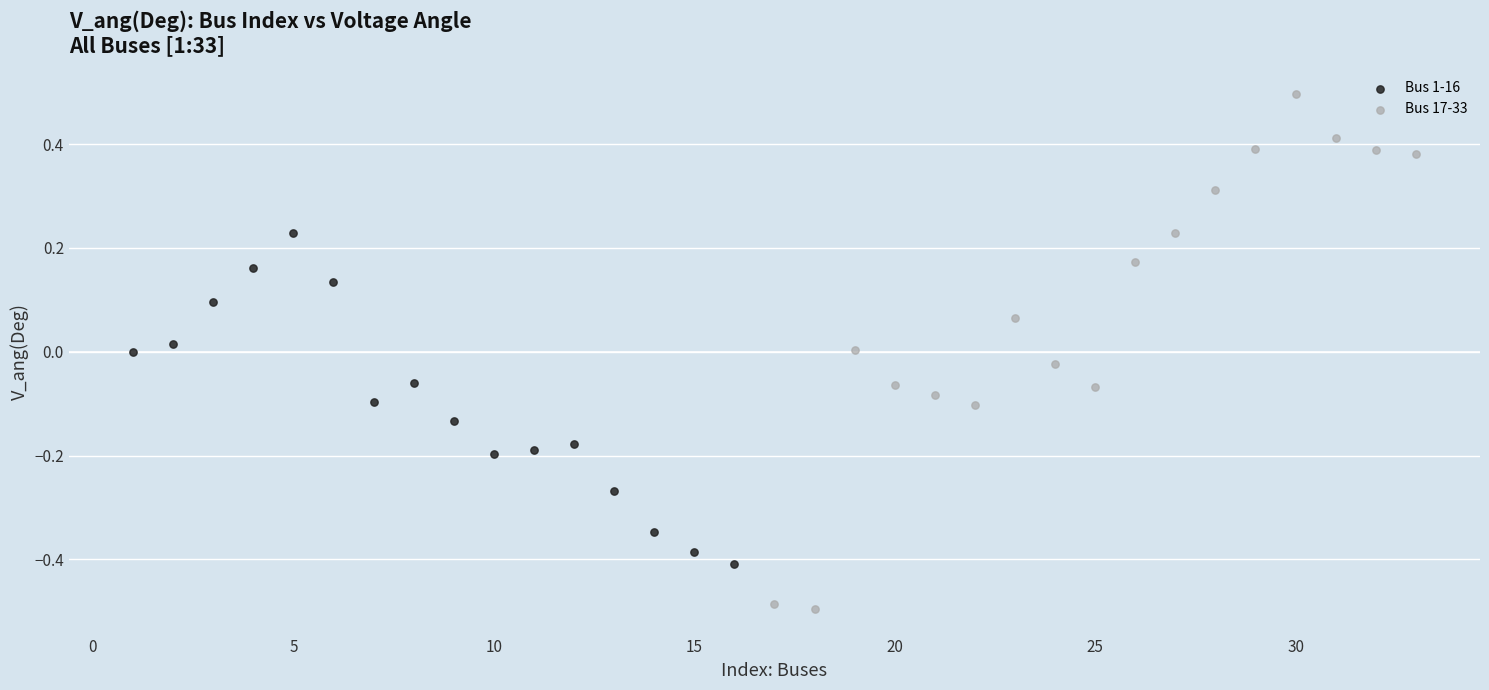

Which series contains the highest Y value?

Bus 17-33